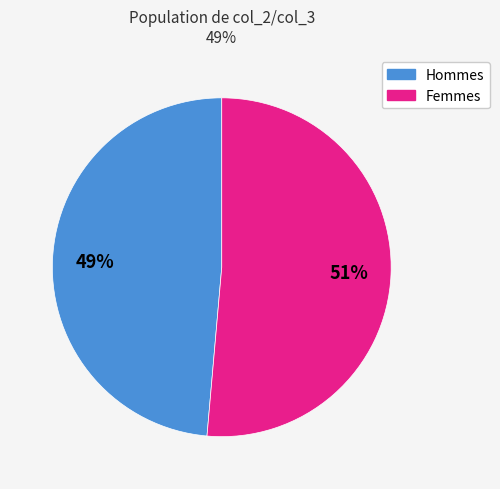

How many slices are in this pie chart?

2